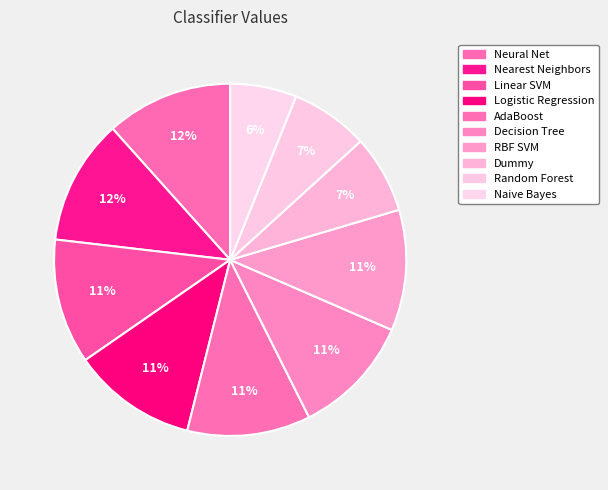

How many slices are in this pie chart?

10